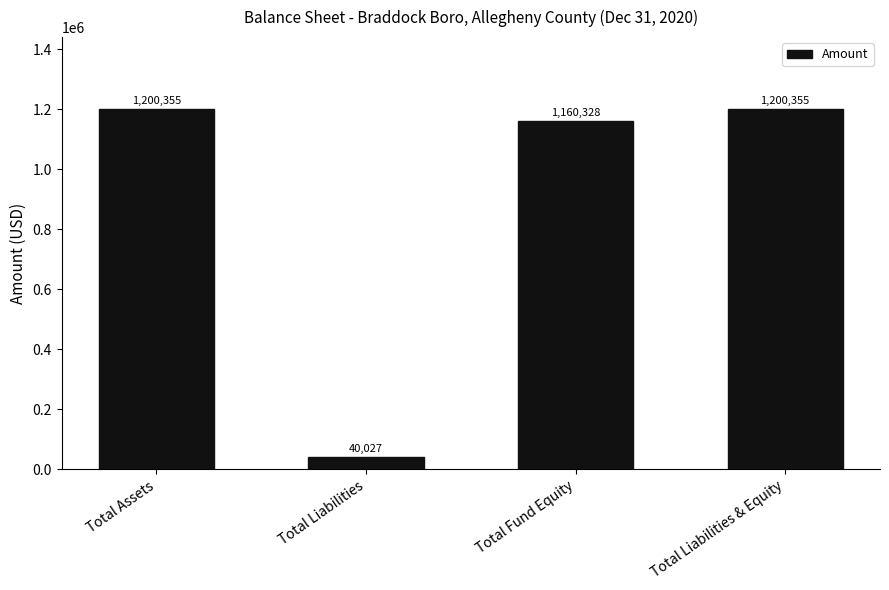

What is the sum of all values?

3601065